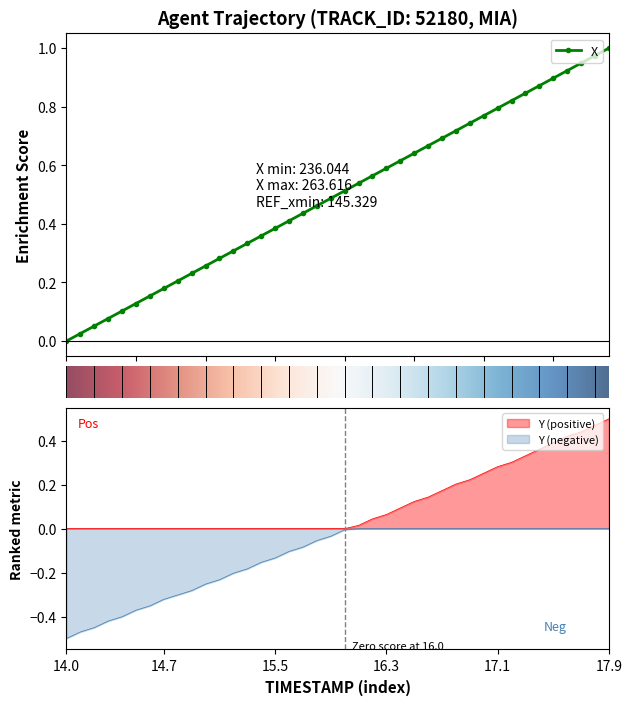

Reading left to right, list all the values displayed in this chart.

0.0	0.0	0.1	0.1	0.1	0.1	0.2	0.2	0.2	0.2	0.3	0.3	0.3	0.3	0.4	0.4	0.4	0.4	0.5	0.5	0.5	0.5	0.6	0.6	0.6	0.6	0.7	0.7	0.7	0.7	0.8	0.8	0.8	0.8	0.9	0.9	0.9	0.9	1.0	1.0